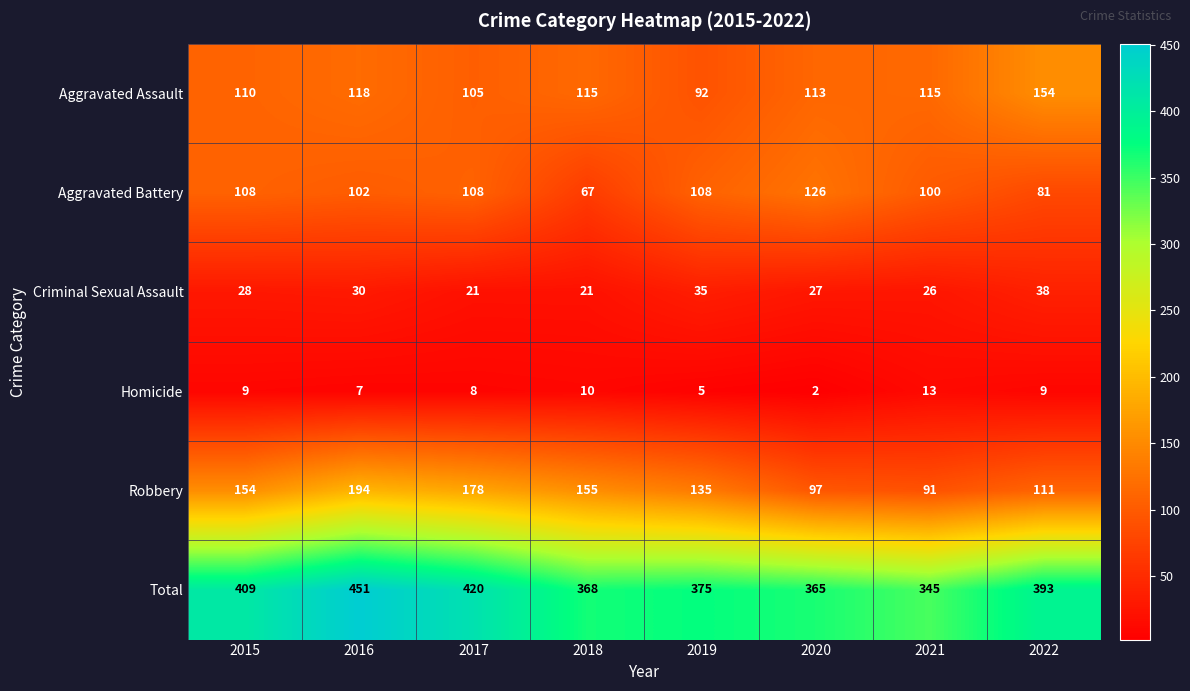

What is the total value across all series at 2019?

750